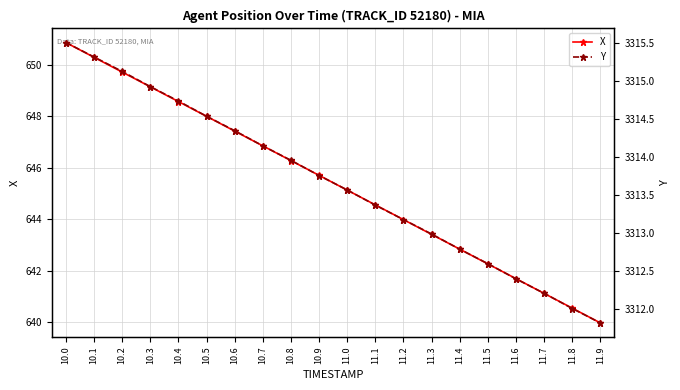

Reading left to right, extract all data points from this chart.

X: 650.9	650.3	649.7	649.2	648.6	648.0	647.4	646.9	646.3	645.7	645.1	644.6	644.0	643.4	642.8	642.3	641.7	641.1	640.5	640.0
Y: 3315.5	3315.3	3315.1	3314.9	3314.7	3314.5	3314.3	3314.1	3313.9	3313.8	3313.6	3313.4	3313.2	3313.0	3312.8	3312.6	3312.4	3312.2	3312.0	3311.8